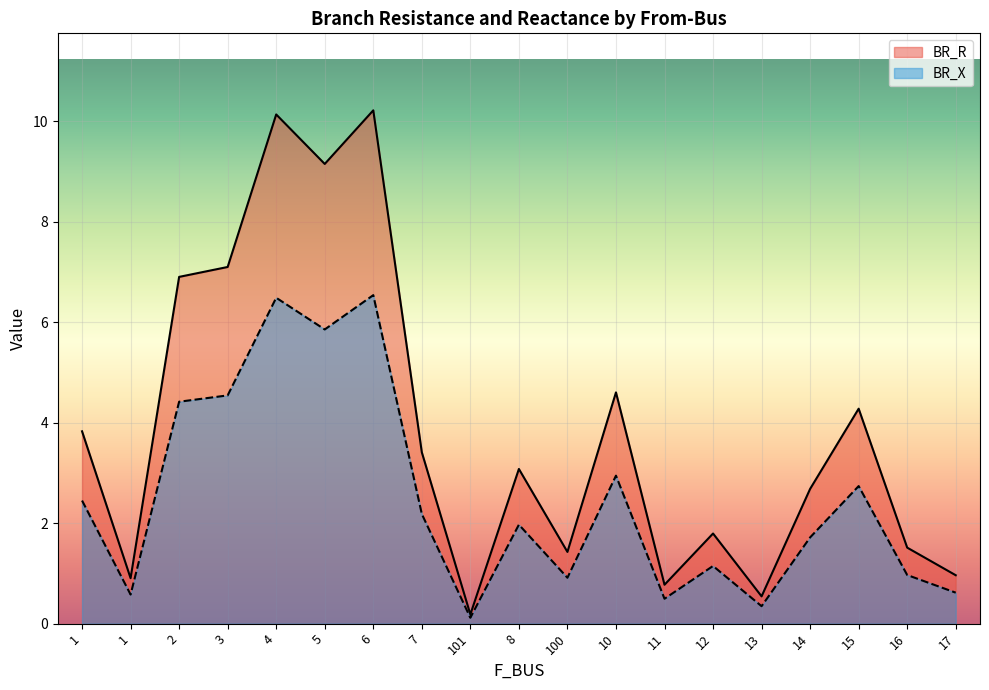

True or false: BR_R has a value of 14.6 at 5.

False